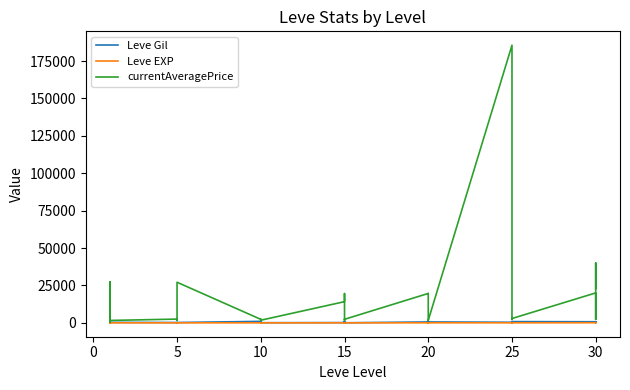

What is the difference between the maximum and minimum values in the Leve EXP series?

629